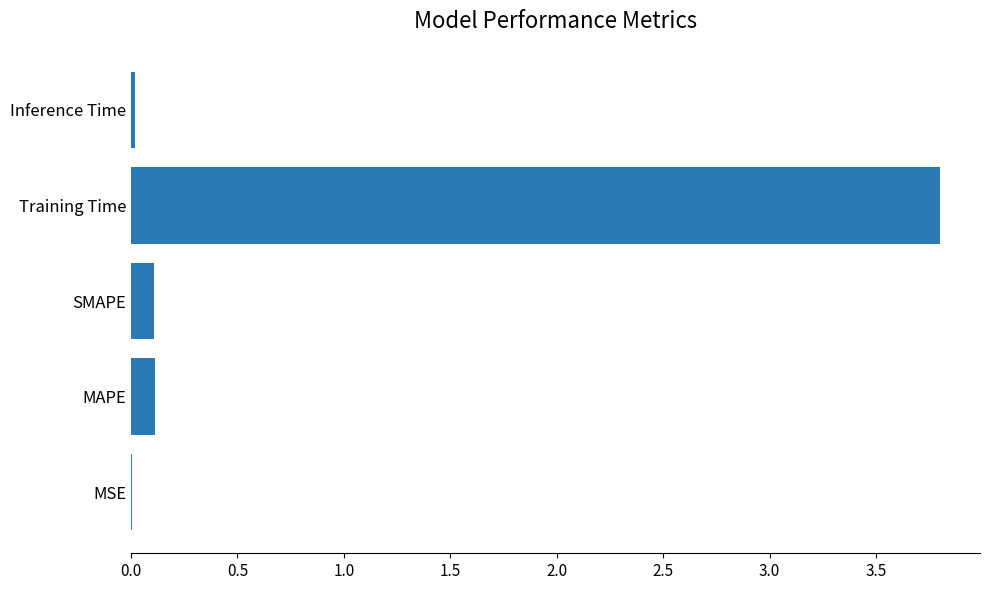

What is the average value?

0.8